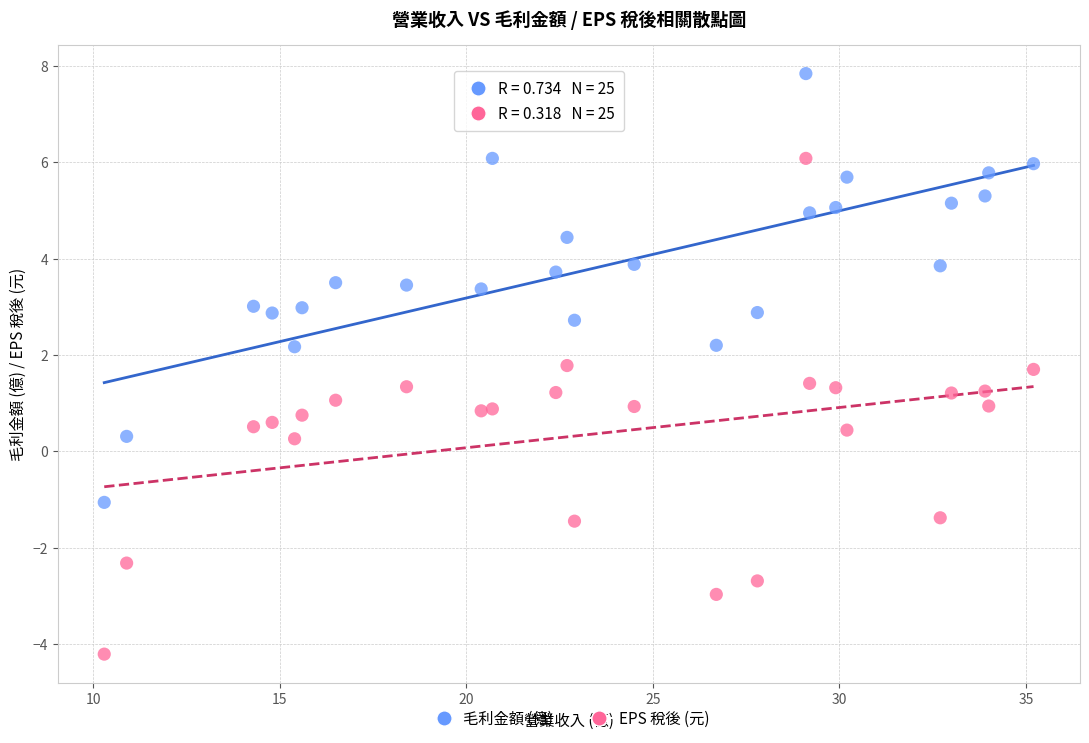

What is the X range (max minus min) for the scatter plot?

24.9